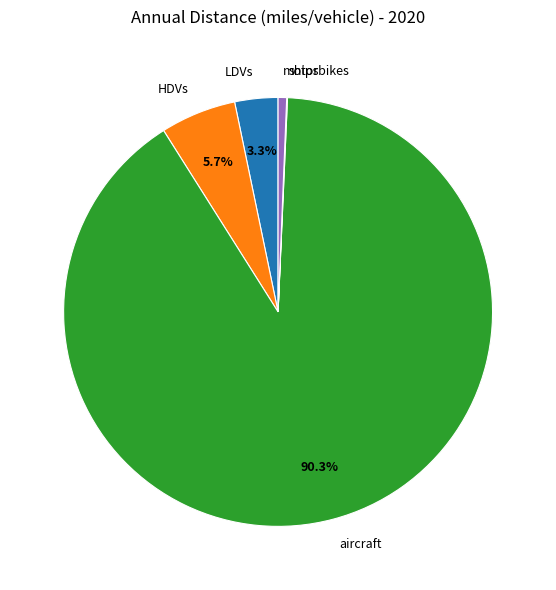

To the nearest percent, what is the combined percentage of LDVs and aircraft?

94%